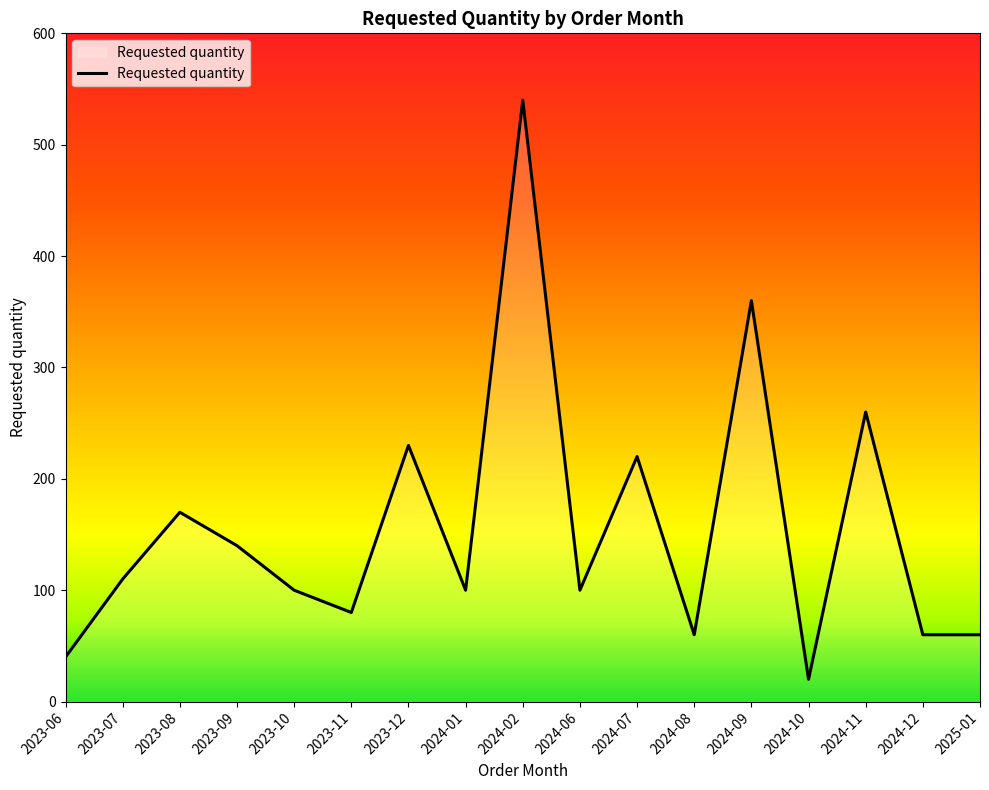

What is the smallest value displayed?

20